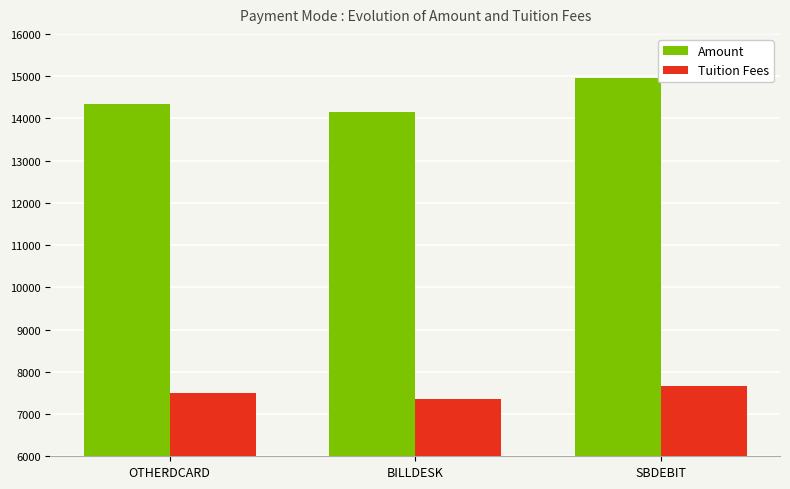

Which series changed the most between OTHERDCARD and BILLDESK?

Amount